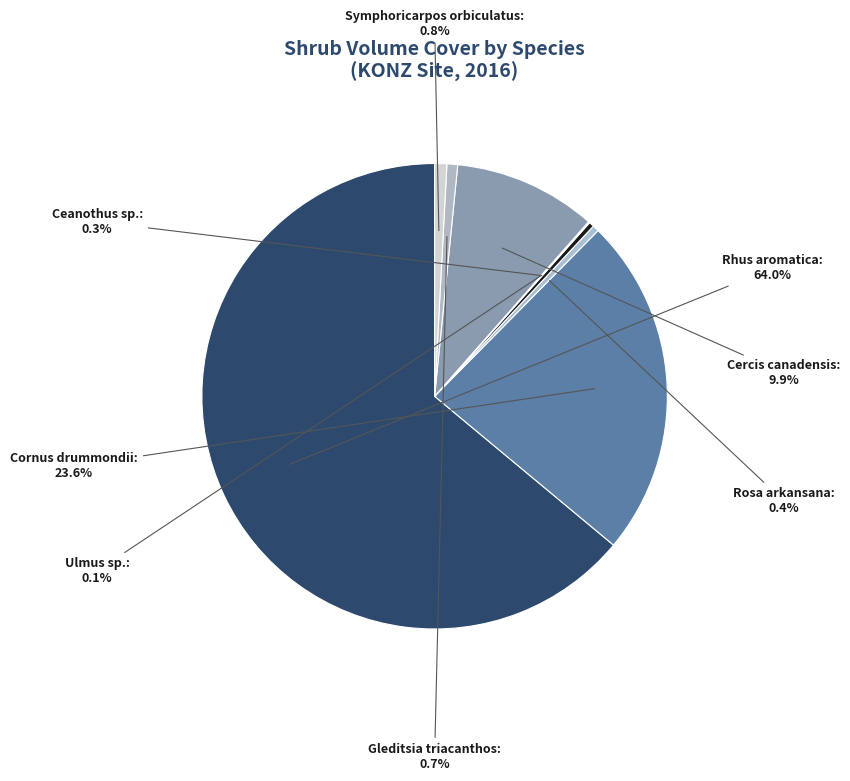

To the nearest percent, what portion does Rhus aromatica represent?

64%